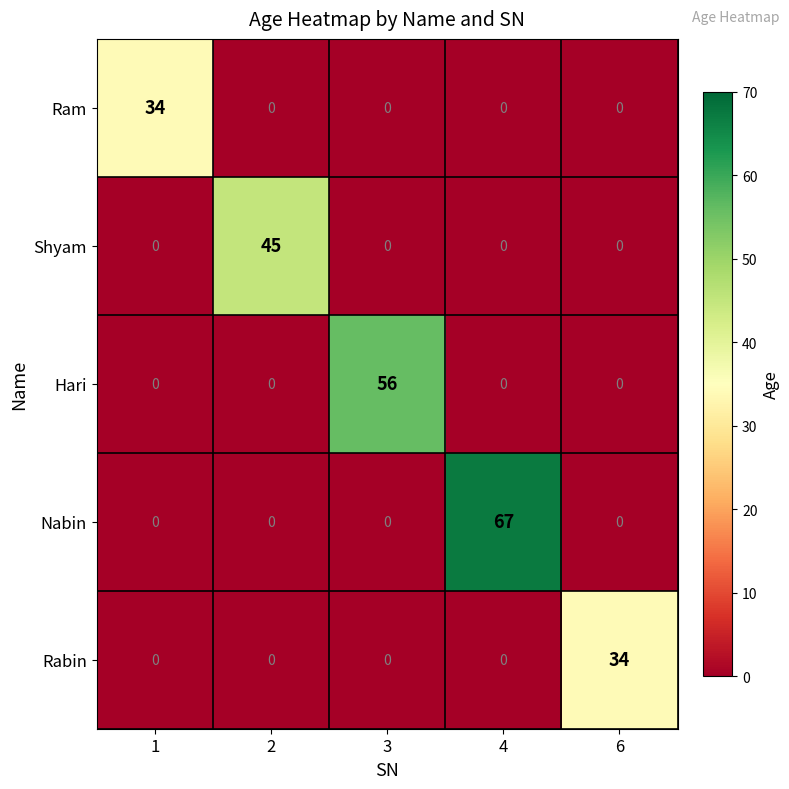

What is the sum of all Ram values?

34